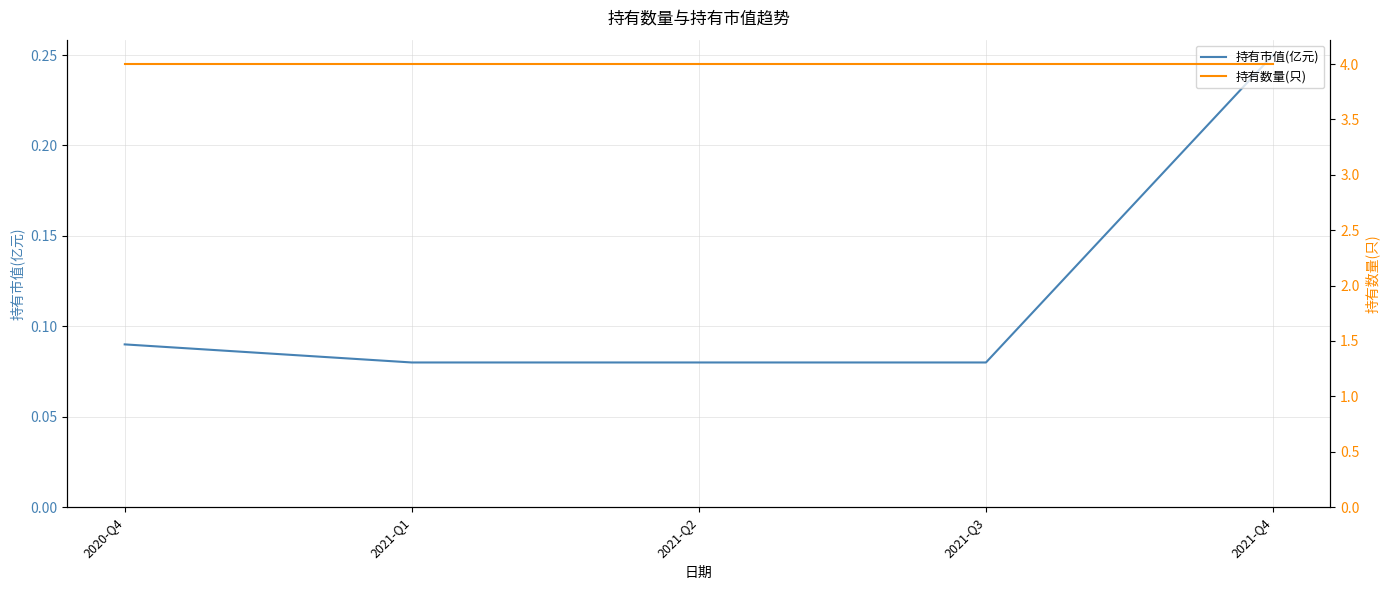

What is the difference between the maximum and minimum values in the 持有市值(亿元) series?

0.2